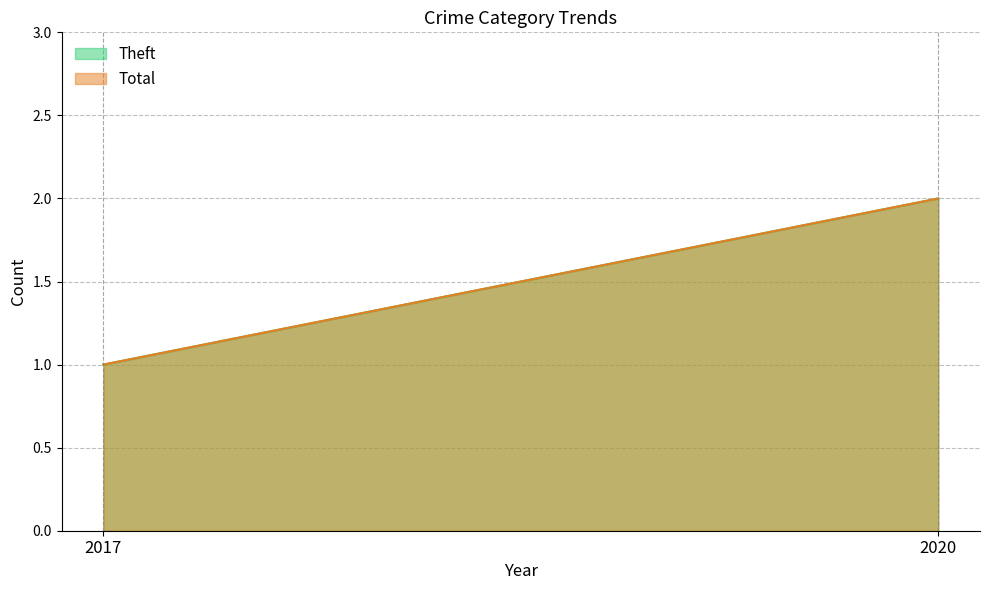

Rank the categories by Total value from highest to lowest.

2020, 2017